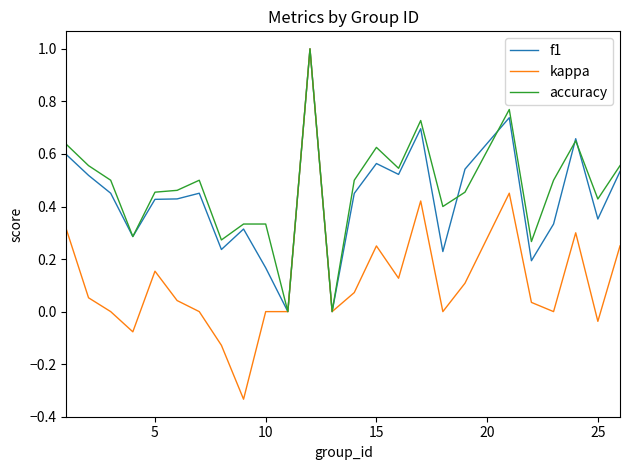

What is the difference between the maximum and minimum values in the kappa series?

1.3